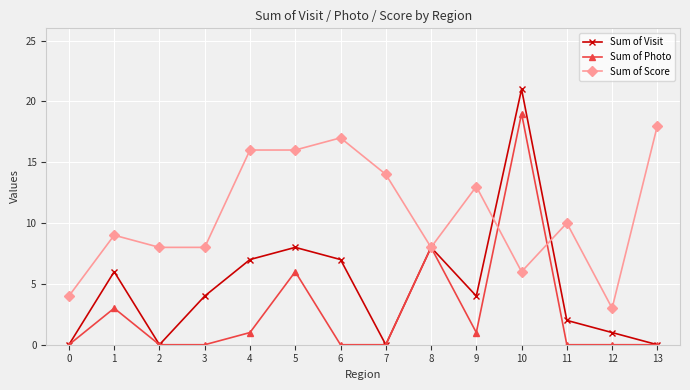

Which category has the highest value across all series?

10